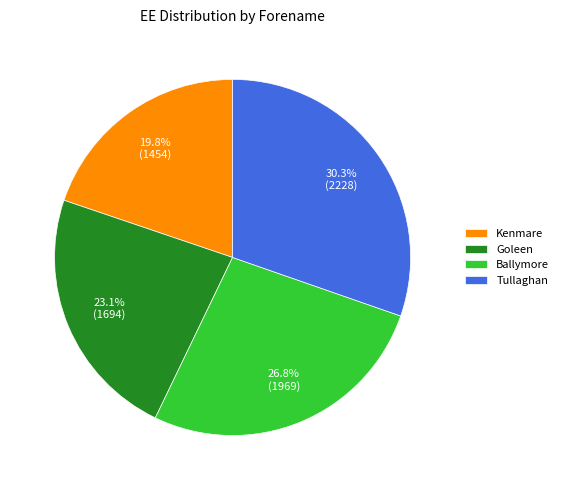

Which has a higher value, Ballymore or Kenmare?

Ballymore